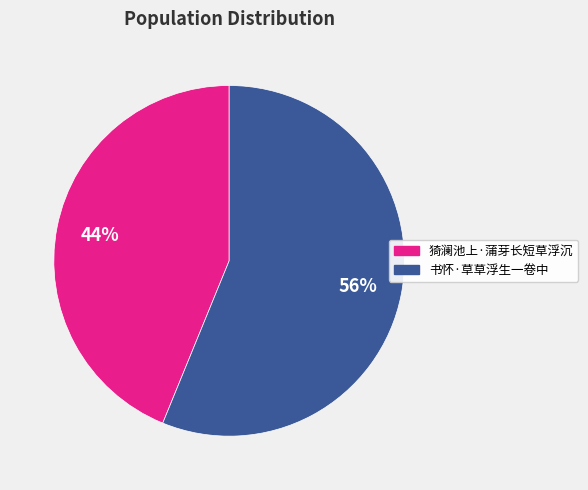

Is it true that 书怀·草草浮生一卷中 is 56% of the pie?

True